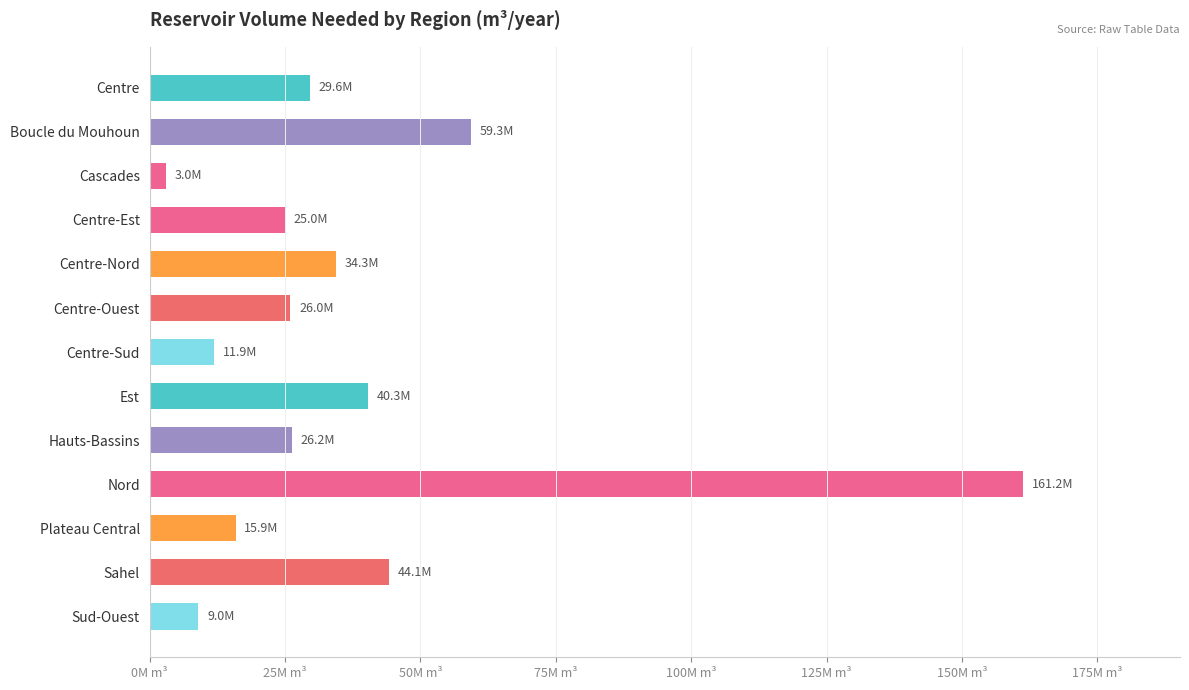

Are the bars horizontal?

Yes